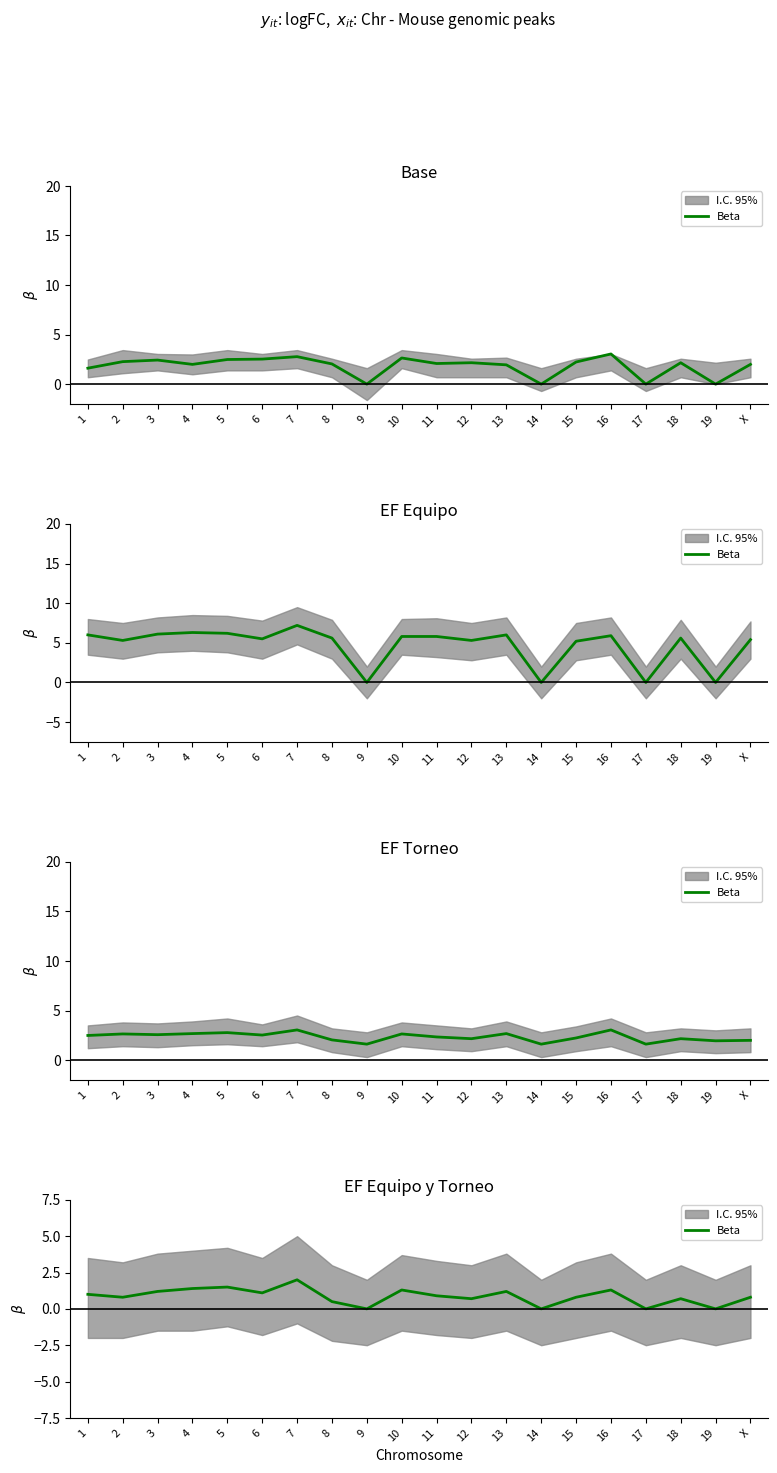

The value at 6 is 1.1. True or false?

True